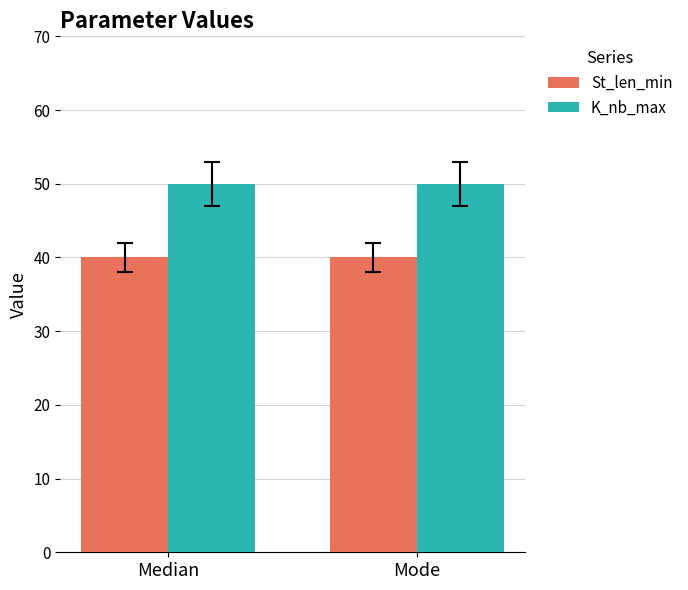

At Median, list the series in order from smallest to largest.

St_len_min, K_nb_max